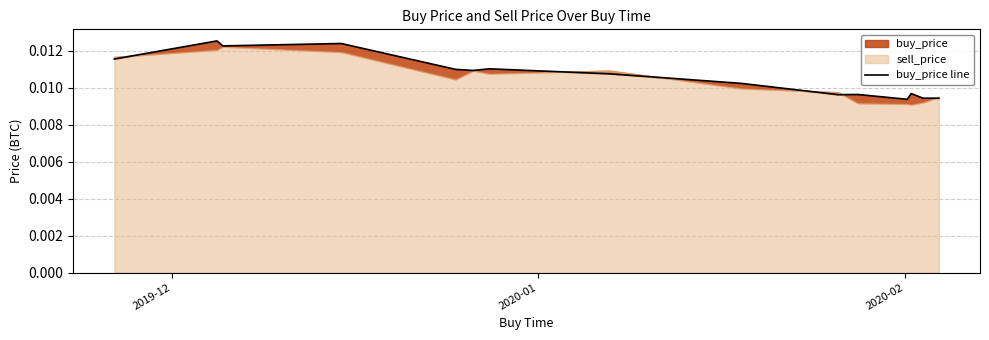

How many categories are shown in the chart?

15